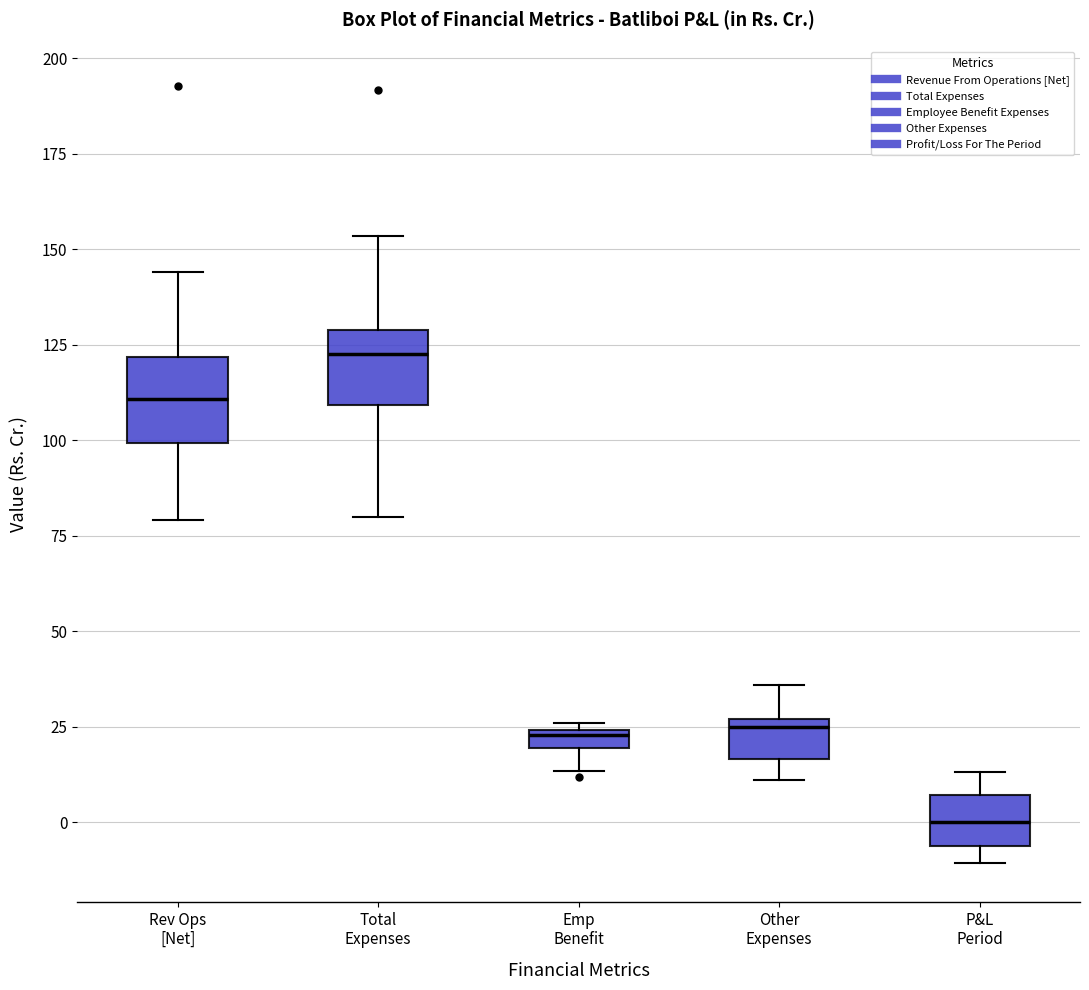

Where is the upper edge of the box for P&L Period on the y-axis? The values are not printed on the chart, so give them approximately, as read against the axis.

5